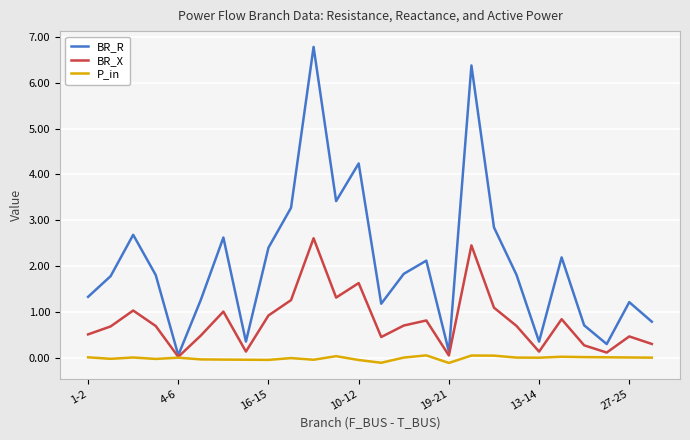

List the series in order of their peak value, lowest first.

P_in, BR_X, BR_R